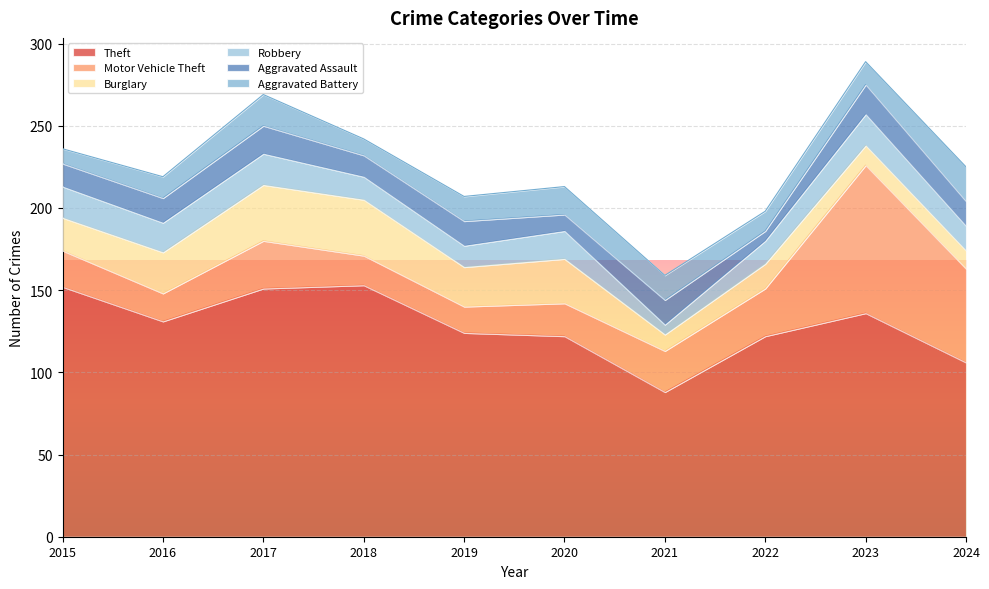

Does the chart display data point markers on the line(s)?

No